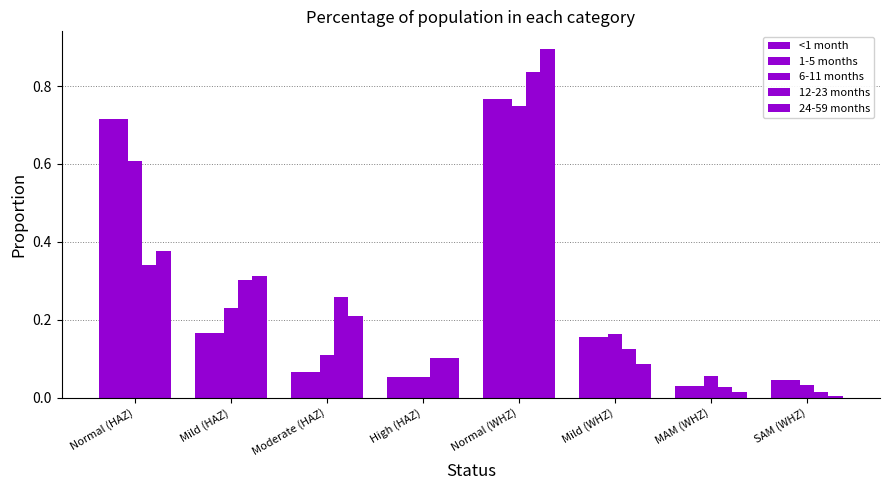

How many bars are there in each group?

5